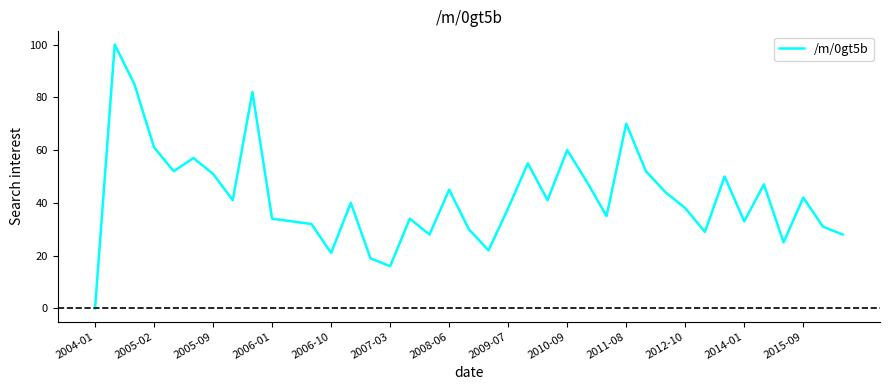

What is the difference between the maximum and minimum values?

100